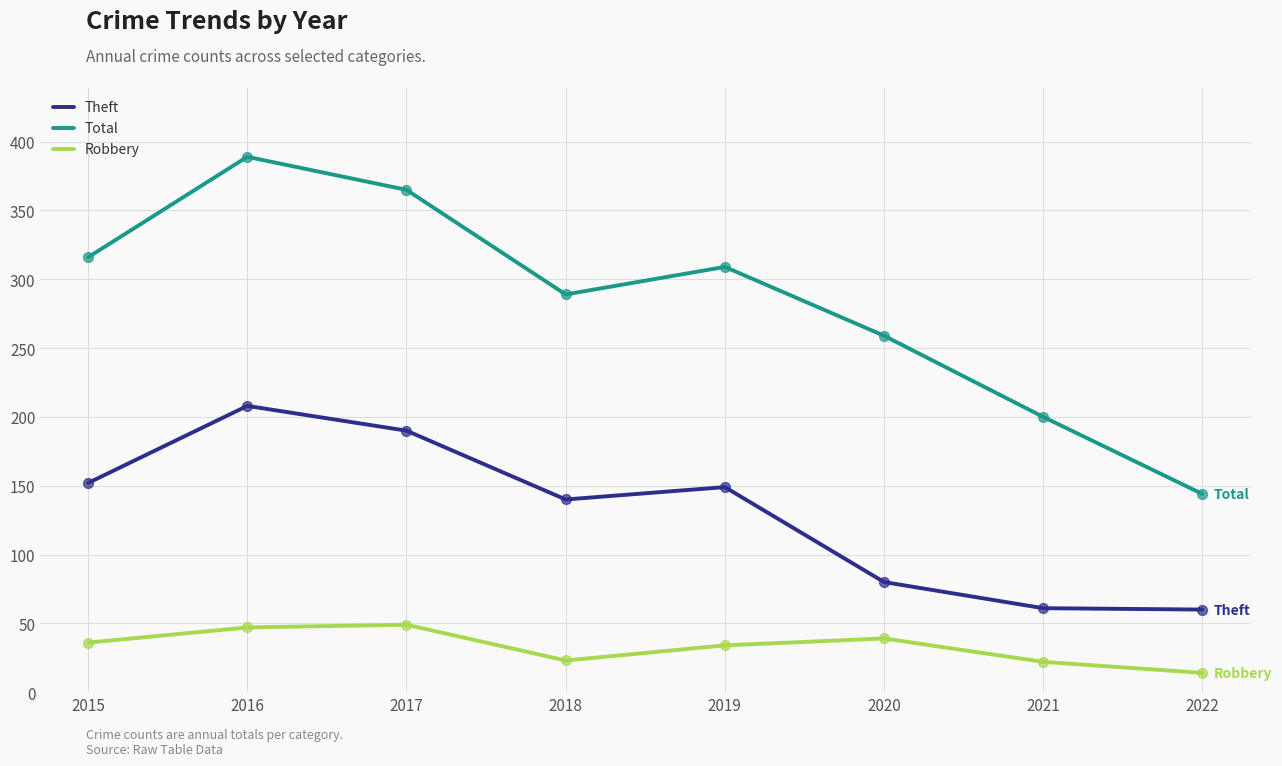

What is the total value across all series at 2020?

378